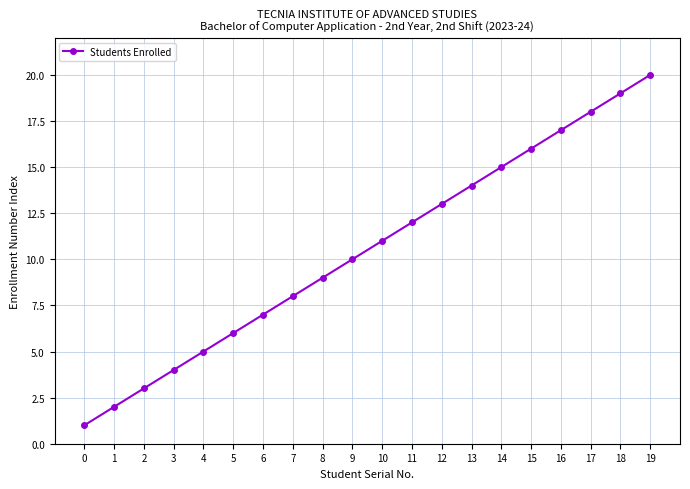

Which category has the highest value across all series?

19